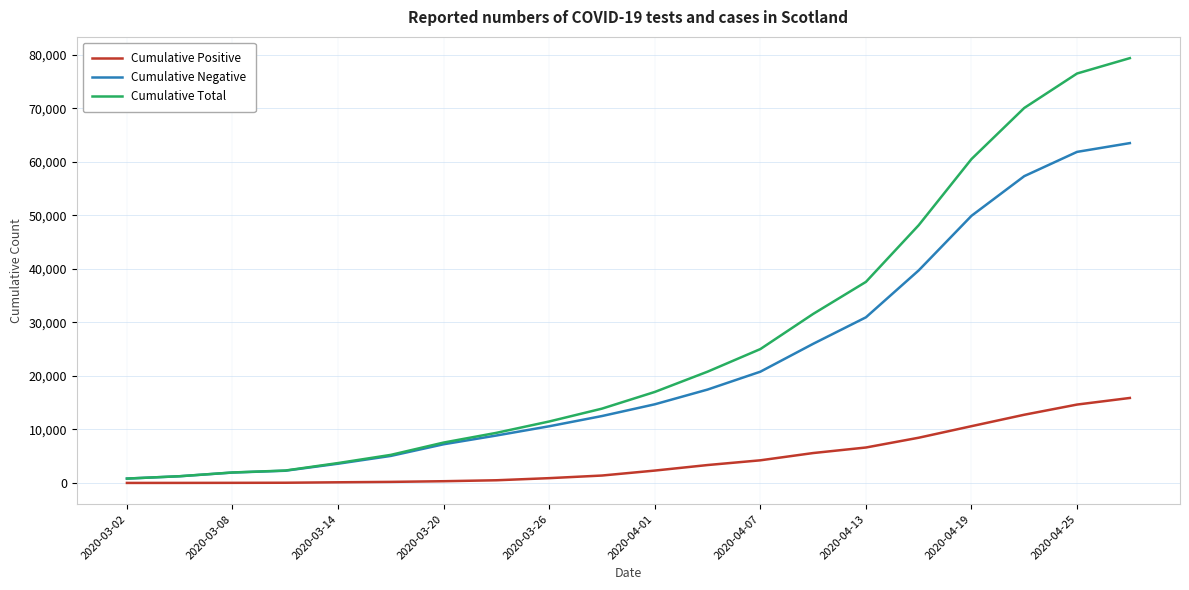

What are all the series names shown in the legend?

Cumulative Positive, Cumulative Negative, Cumulative Total